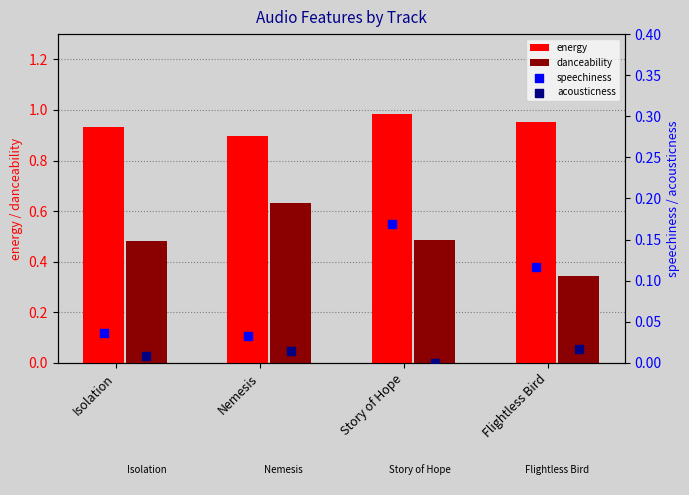

At how many categories does at least one series exceed 0?

4